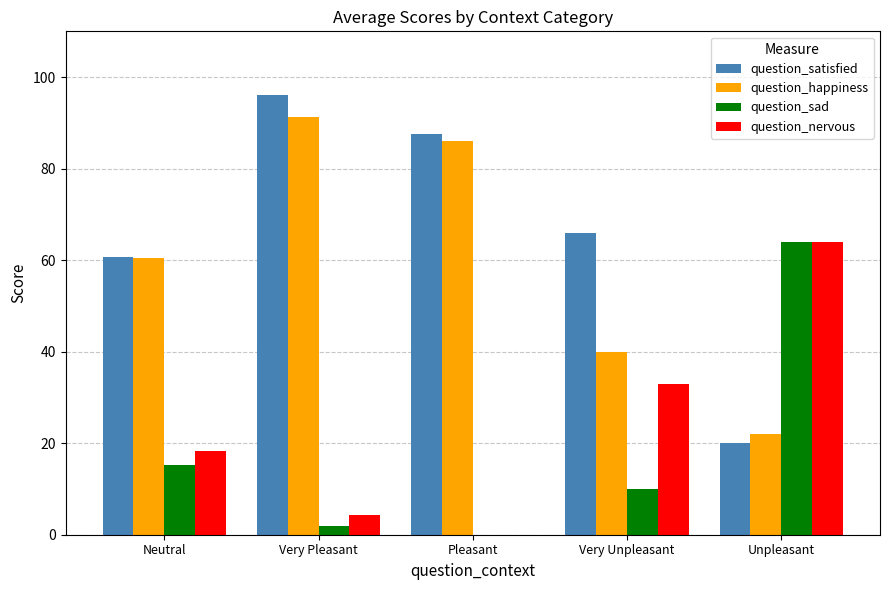

The question_happiness series shows 20.2 at Very Unpleasant. True or false?

False